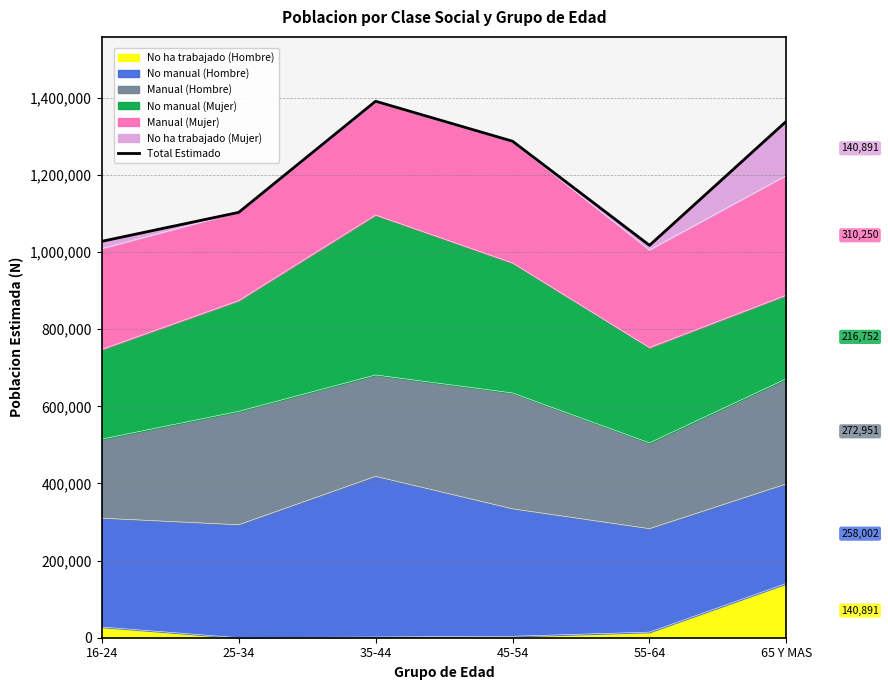

What is the label of the 5th point from the right?

25-34